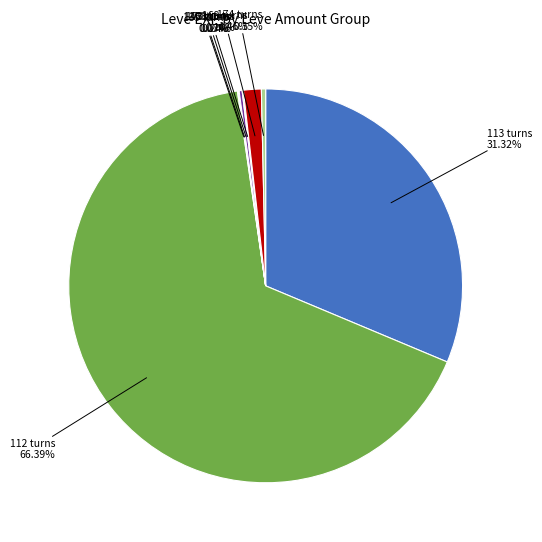

What is the majority slice?

112 turns